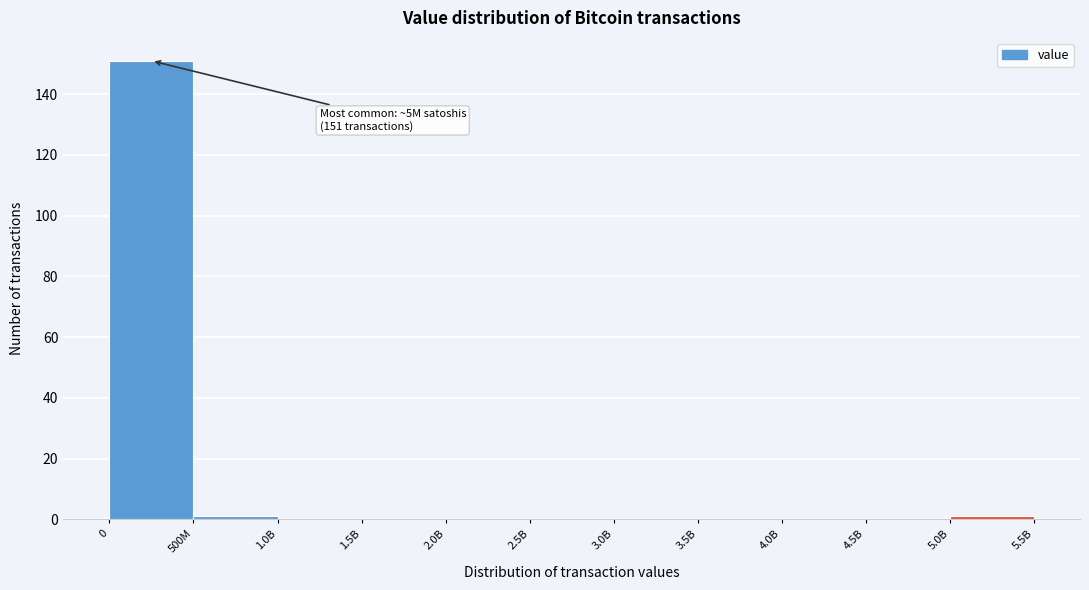

Reading left to right, extract all data points from this chart.

0=151	500M=1	1.0B=0	1.5B=0	2.0B=0	2.5B=0	3.0B=0	3.5B=0	4.0B=0	4.5B=0	5.0B=1